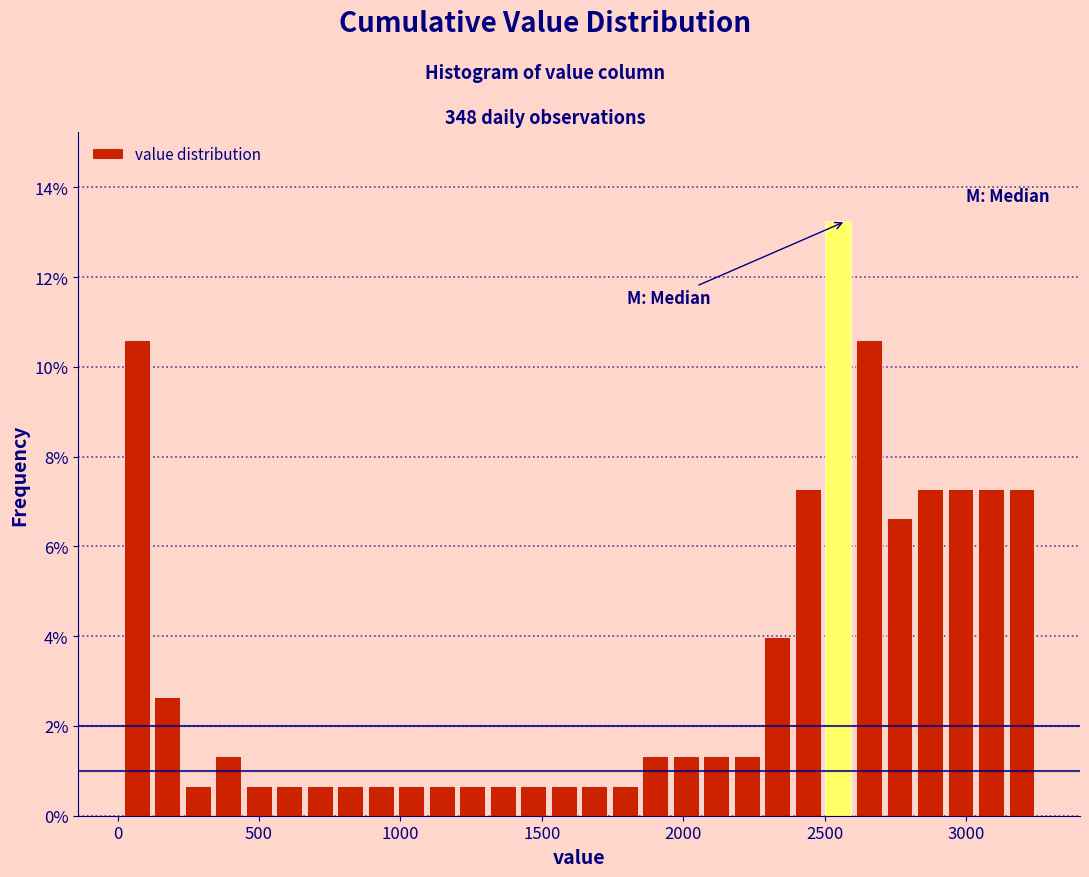

Around what value on the x-axis is the tallest bar? Give the approximate position of its centre, as read against the axis.

2550